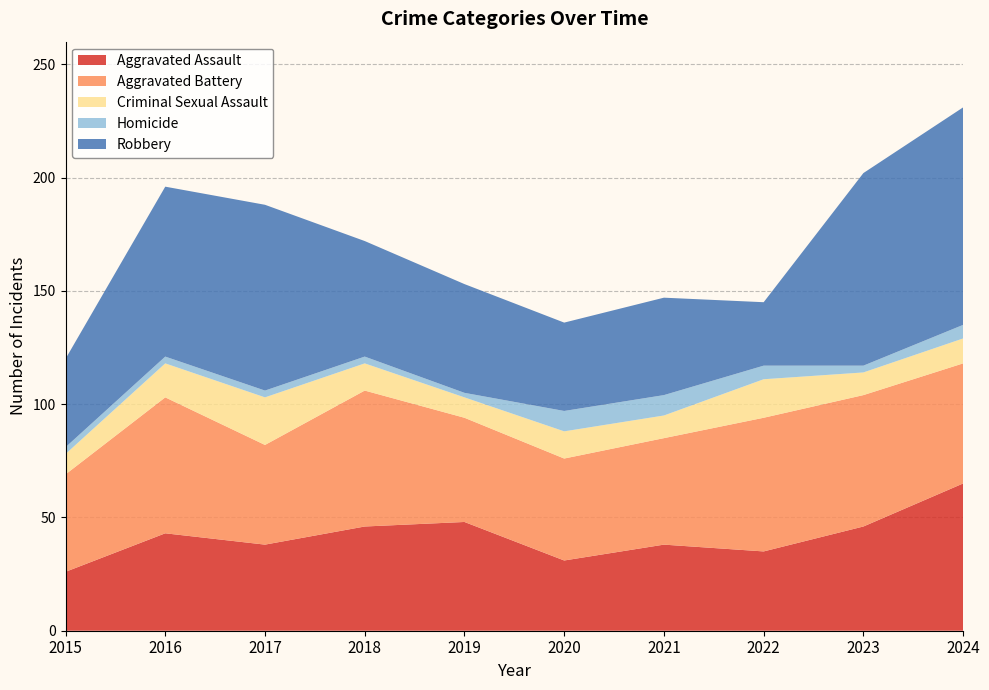

Reading left to right, list all the values displayed in this chart.

Aggravated Assault: 2015=26	2016=43	2017=38	2018=46	2019=48	2020=31	2021=38	2022=35	2023=46	2024=65
Aggravated Battery: 2015=43	2016=60	2017=44	2018=60	2019=46	2020=45	2021=47	2022=59	2023=58	2024=53
Criminal Sexual Assault: 2015=9	2016=15	2017=21	2018=12	2019=9	2020=12	2021=10	2022=17	2023=10	2024=11
Homicide: 2015=3	2016=3	2017=3	2018=3	2019=2	2020=9	2021=9	2022=6	2023=3	2024=6
Robbery: 2015=39	2016=75	2017=82	2018=51	2019=48	2020=39	2021=43	2022=28	2023=85	2024=96